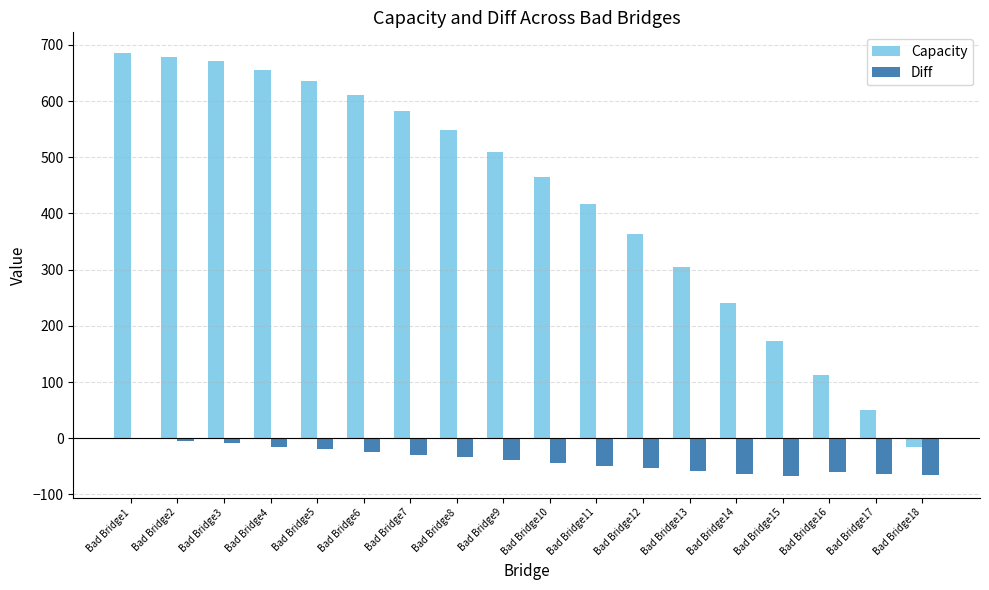

What is the difference between the Capacity values at Bad Bridge3 and Bad Bridge4?

14.9